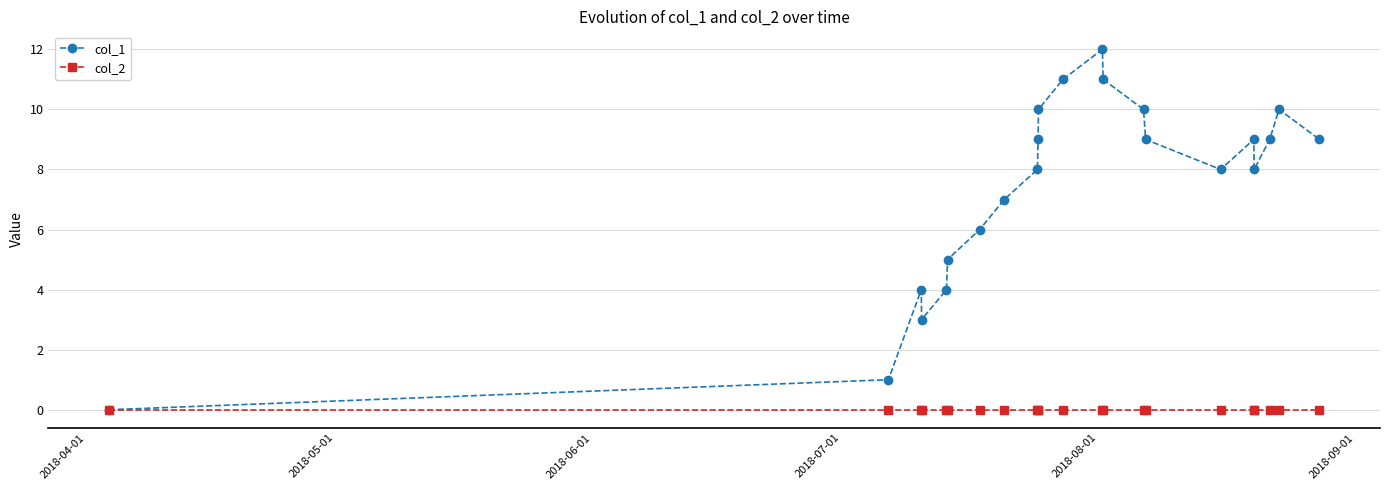

Which series has the widest spread of values?

col_1